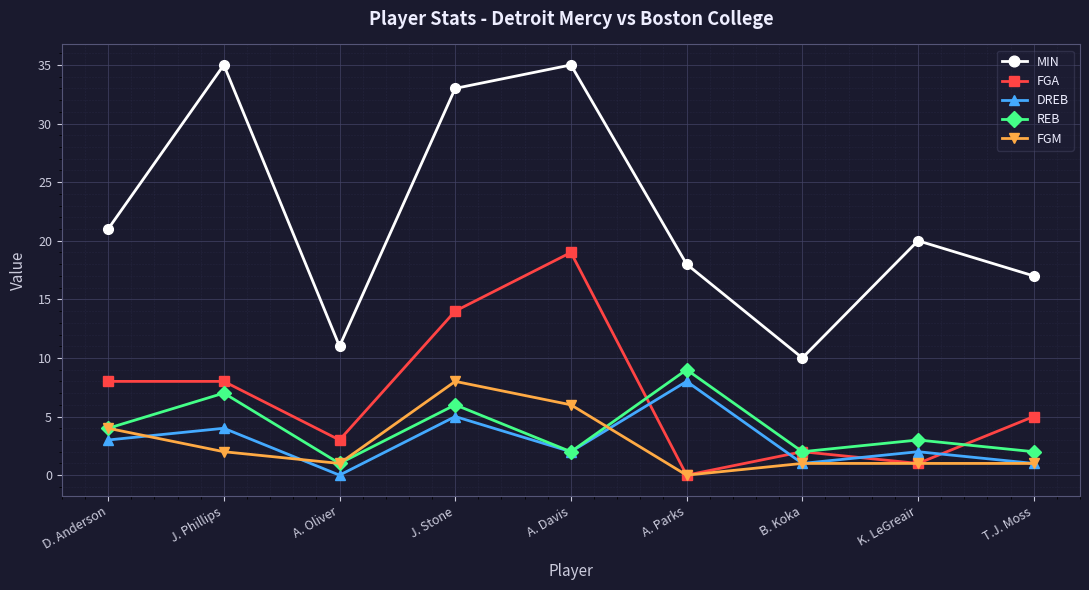

True or false: FGM and MIN cross at least once.

False